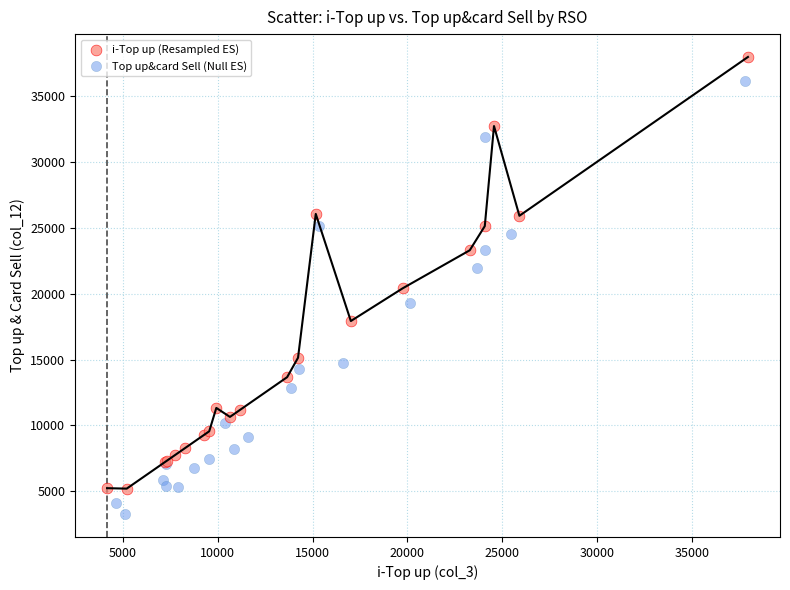

What are all the series names shown in the legend?

i-Top up (Resampled ES), Top up&card Sell (Null ES)